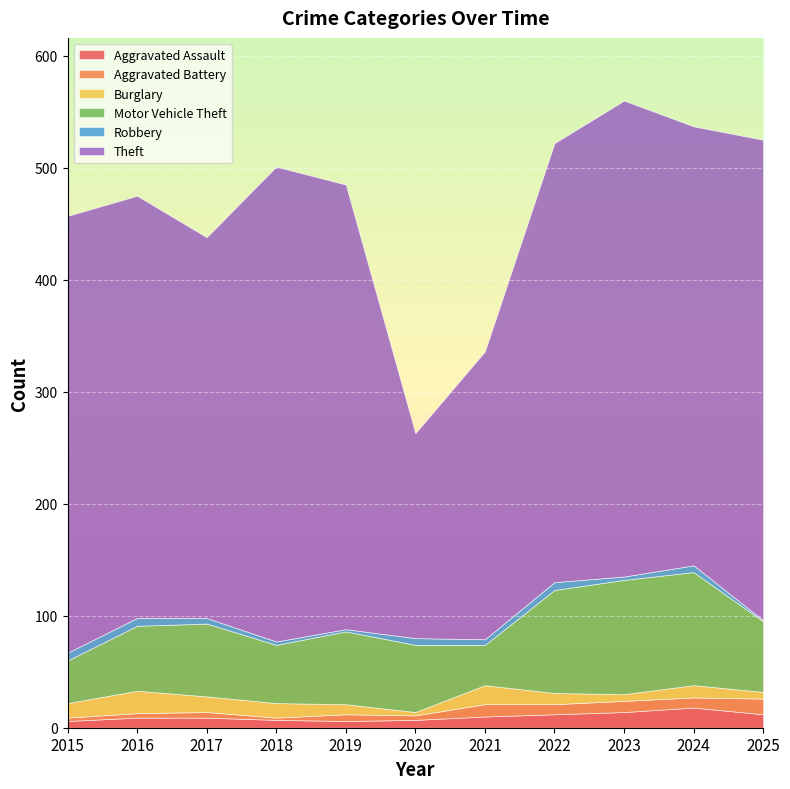

What is the difference between the maximum and minimum values in the Theft series?

246